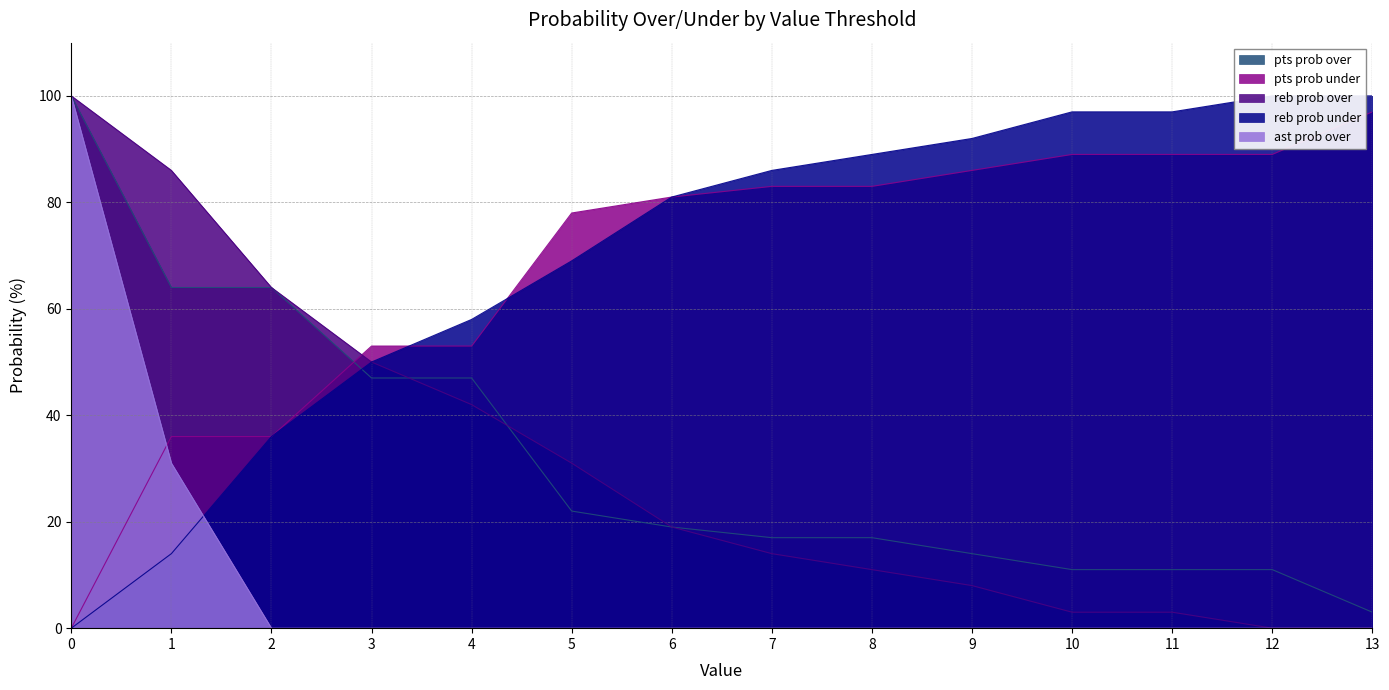

At which label is pts prob under closest to 48?

3